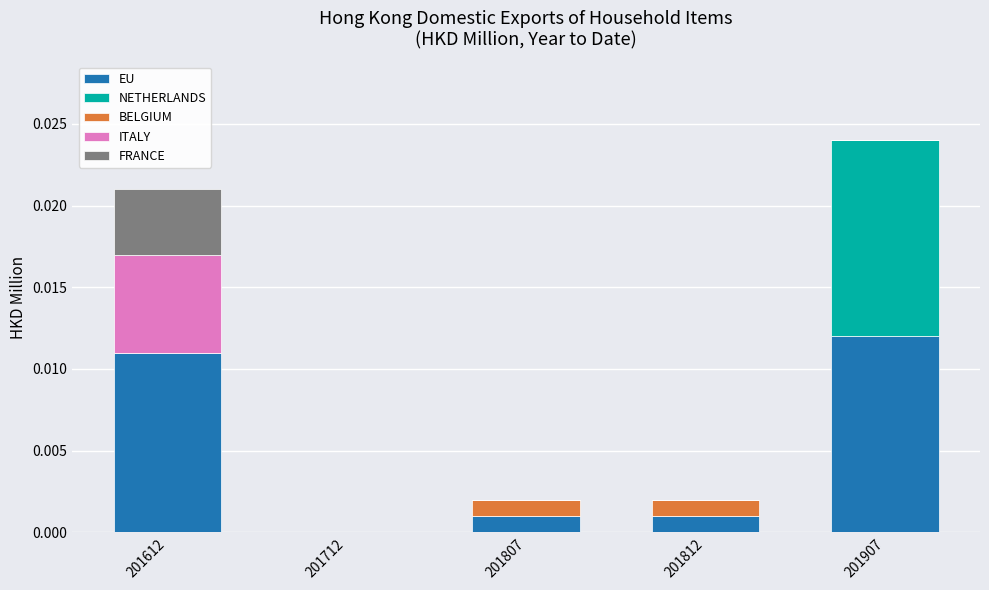

The value of EU at 201807 is 0.0. True or false?

True